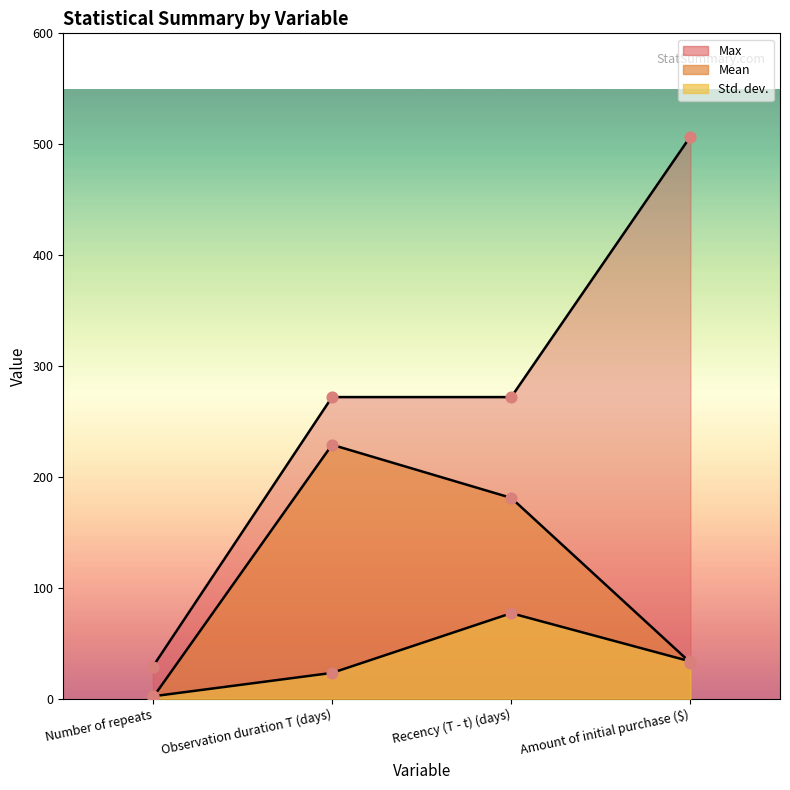

At which category is the sum across all series the highest?

Amount of initial purchase ($)